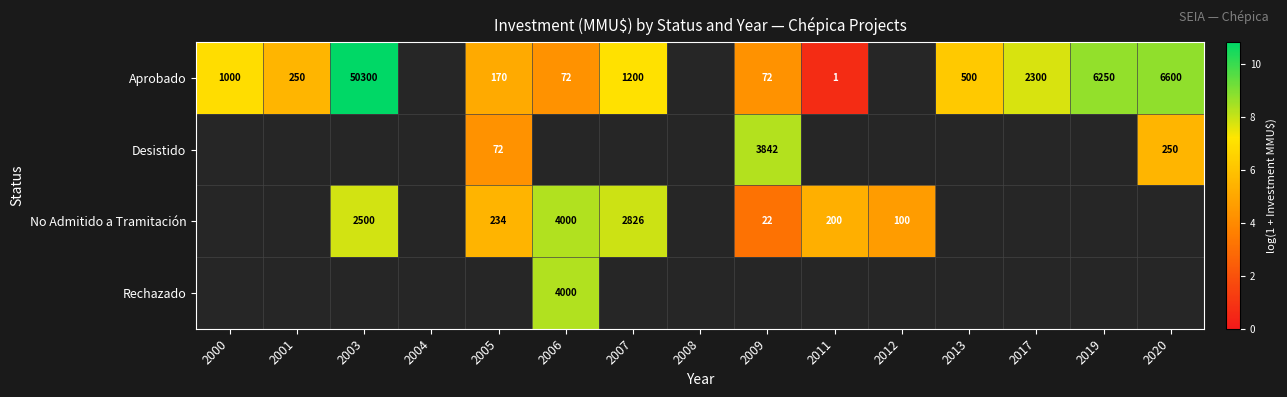

What is the sum of the No Admitido a Tramitación values at 2005 and 2009?

8.6